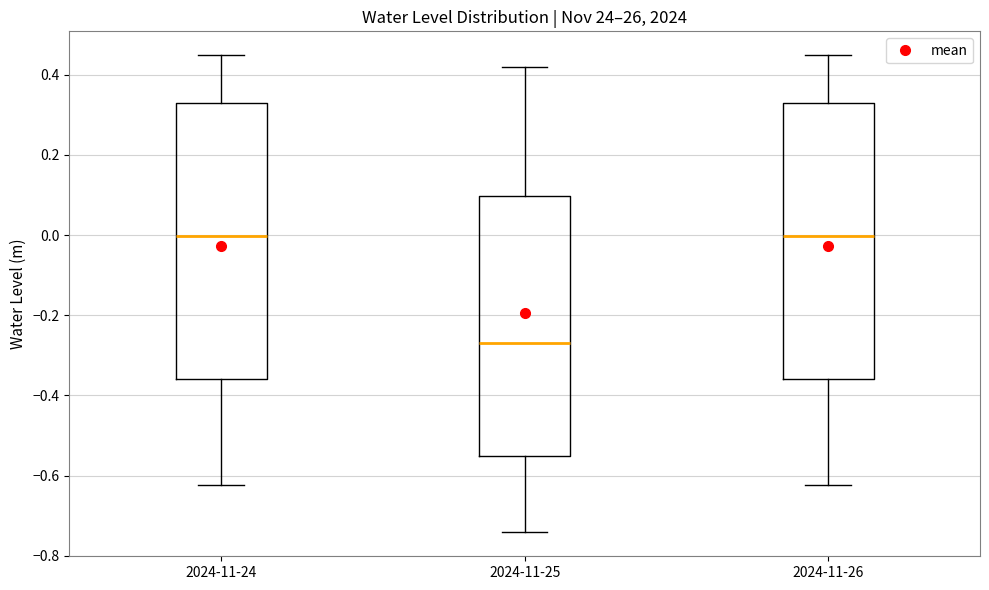

Reading left to right, transcribe this box plot: for each box, give where its median line is, the range the box spans, and where its two whiskers end, as read against the y-axis. The values are not printed on the chart, so give them approximately, as read against the axis.

2024-11-24: median 0.00, box -0.36 to 0.32, whiskers -0.62 to 0.44
2024-11-25: median -0.26, box -0.56 to 0.10, whiskers -0.74 to 0.42
2024-11-26: median 0.00, box -0.36 to 0.32, whiskers -0.62 to 0.44